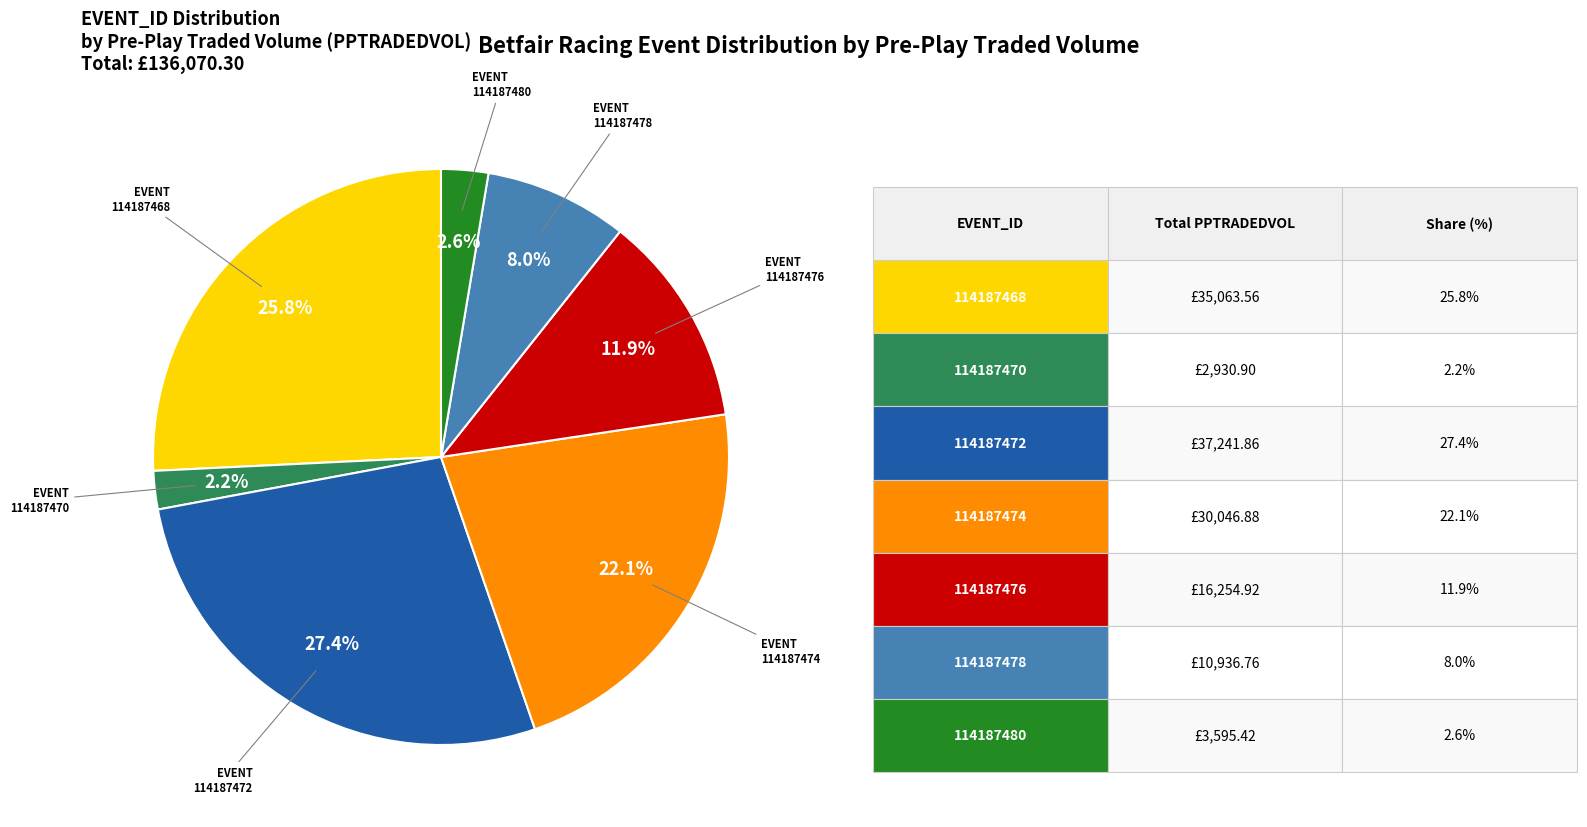

Is there any slice that represents more than half of the pie?

No